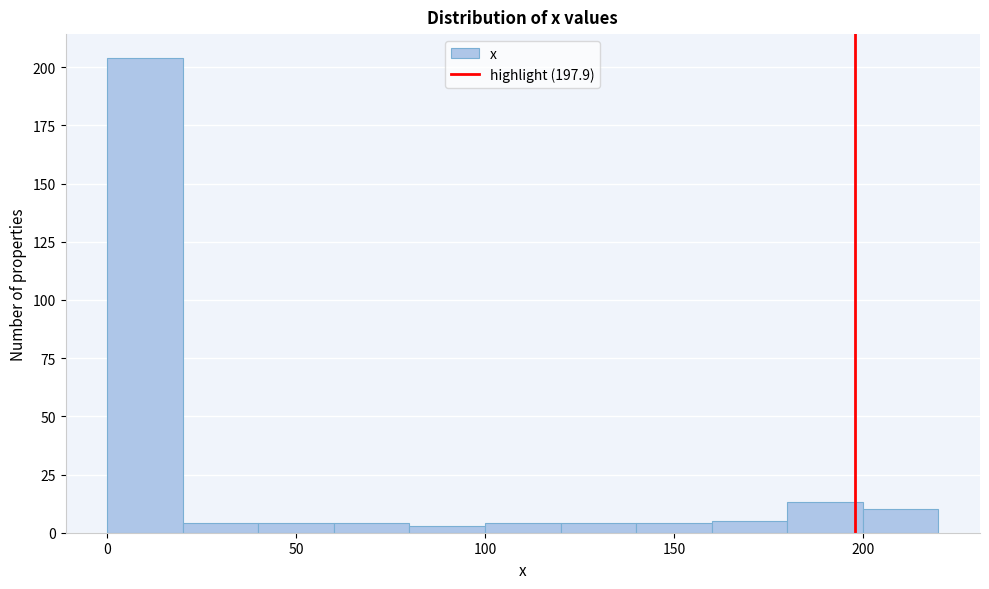

Reading left to right, transcribe this chart: for each bar, give the range it covers on the x-axis and its height. The values are not printed on the chart, so give them approximately, as read against the axis.

0 to 20: 205
20 to 40: under 5
40 to 60: under 5
60 to 80: under 5
80 to 100: under 5
100 to 120: under 5
120 to 140: under 5
140 to 160: under 5
160 to 180: 5
180 to 200: 15
200 to 220: 10